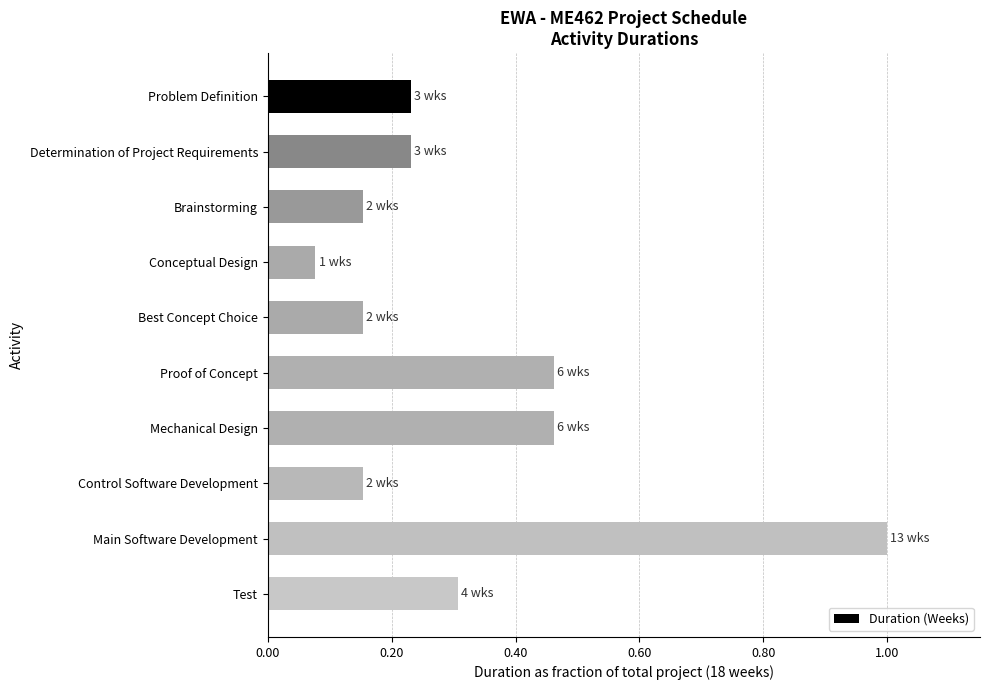

What is the average value?

0.3